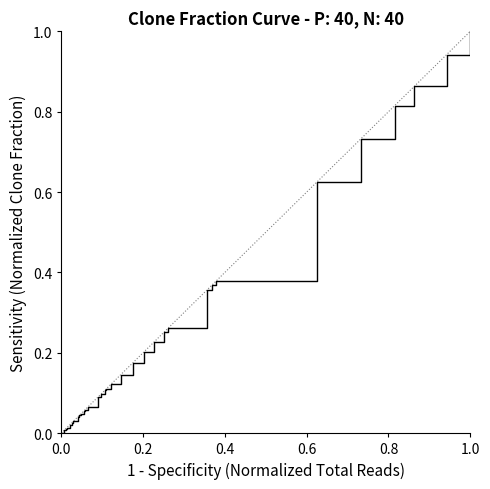

What is the maximum value shown in the chart?

1.0